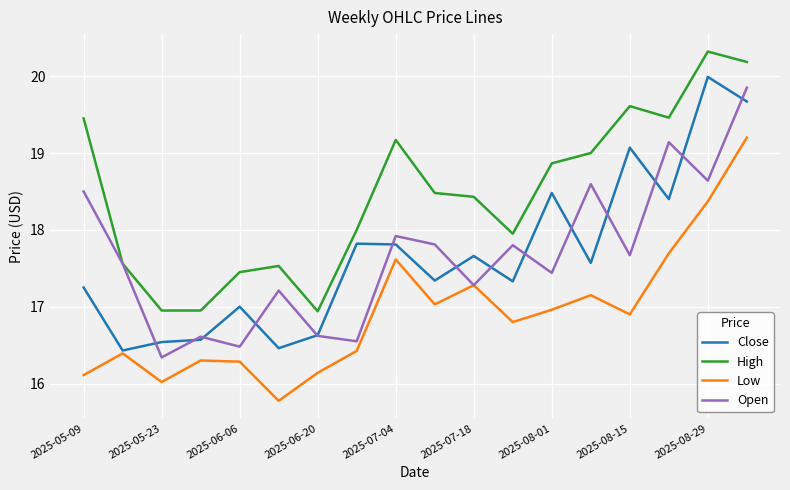

True or false: High and Close cross at least once.

False